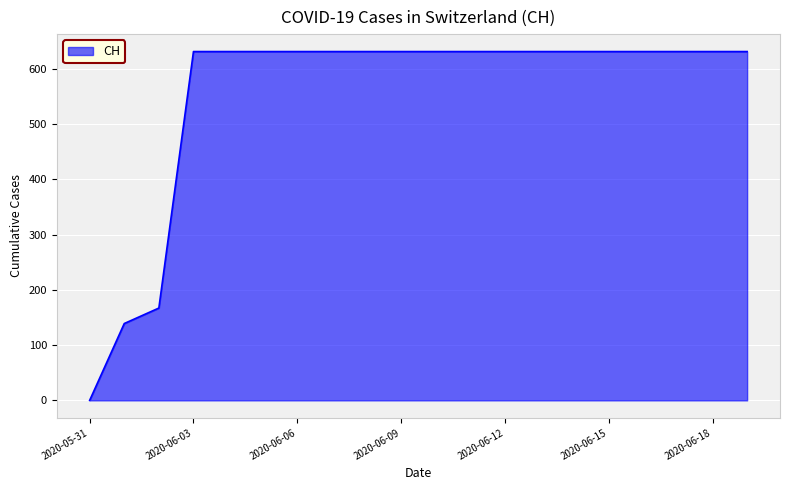

What is the difference between the maximum and minimum values?

631